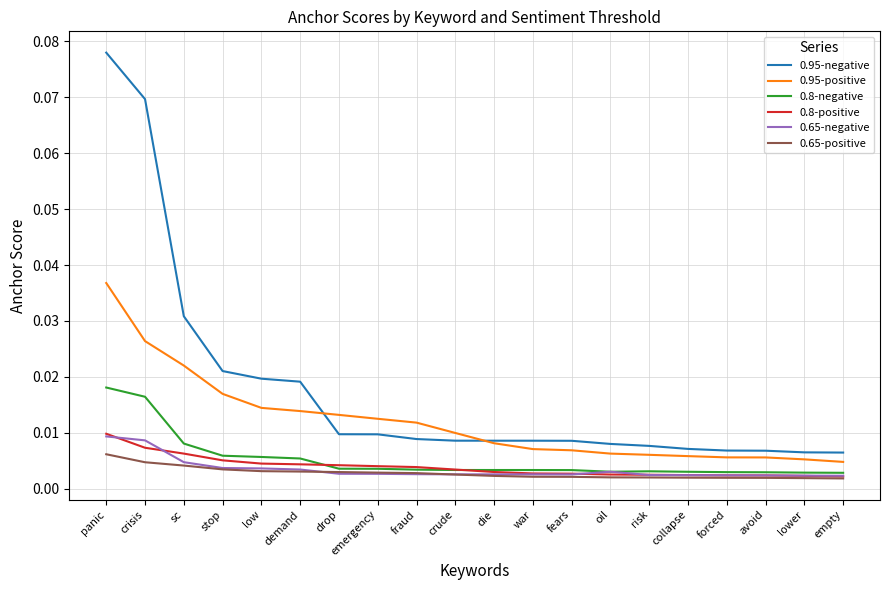

At which category is the sum across all series the highest?

panic